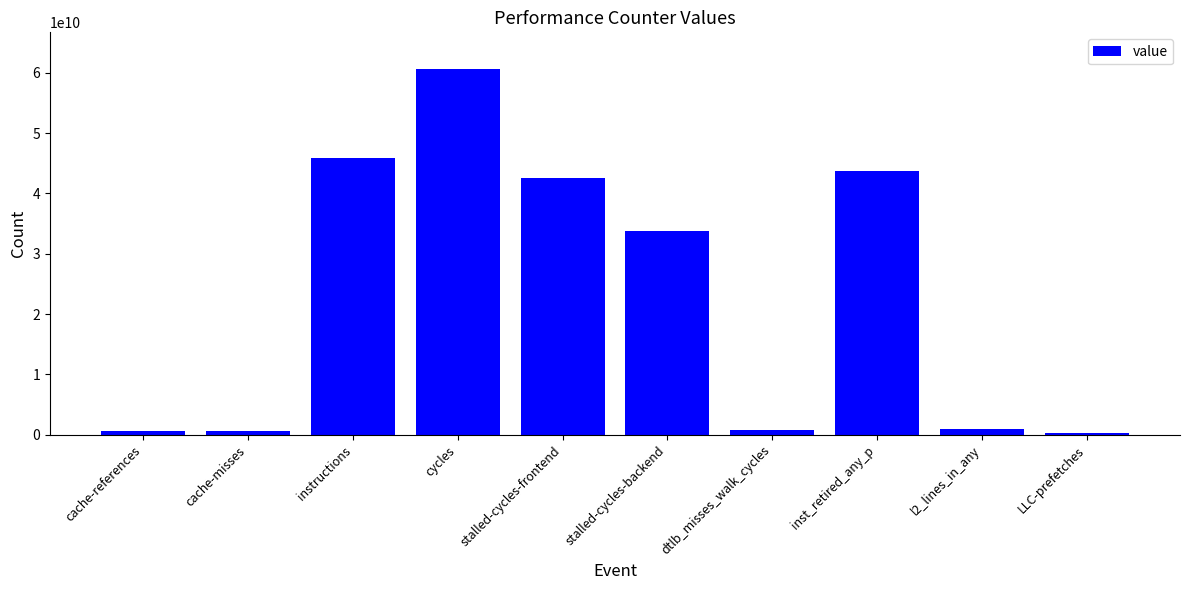

What is the minimum value shown in the chart?

331112556